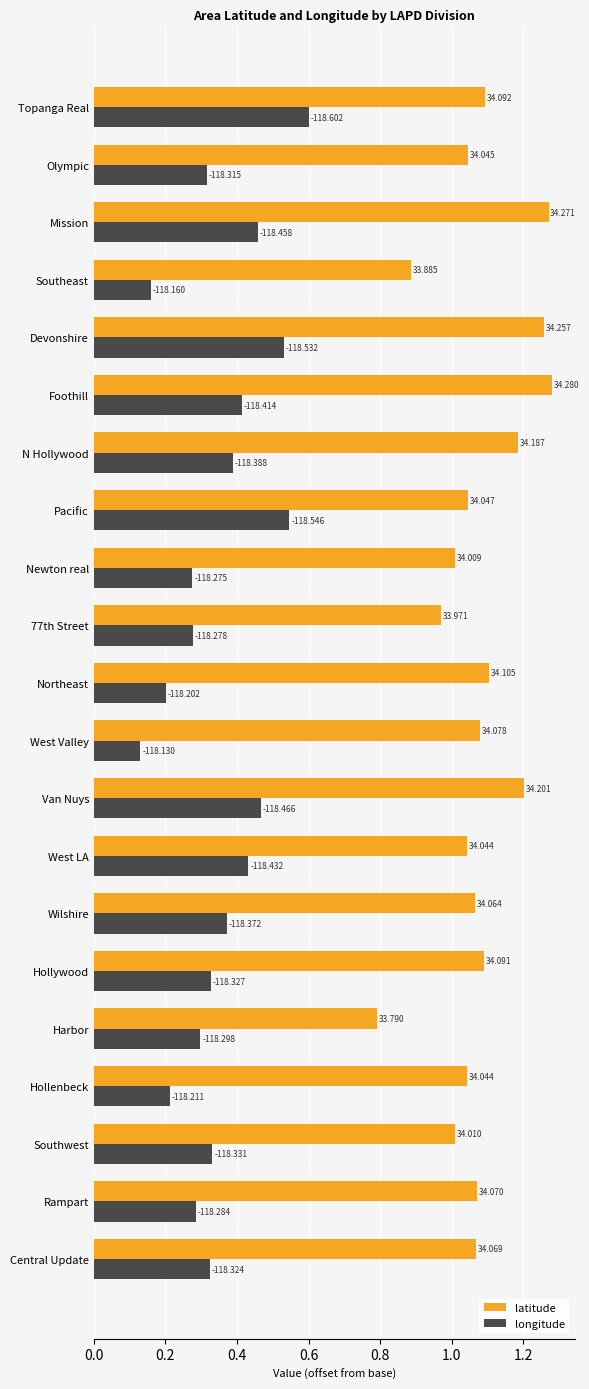

What are all the series names shown in the legend?

latitude, longitude